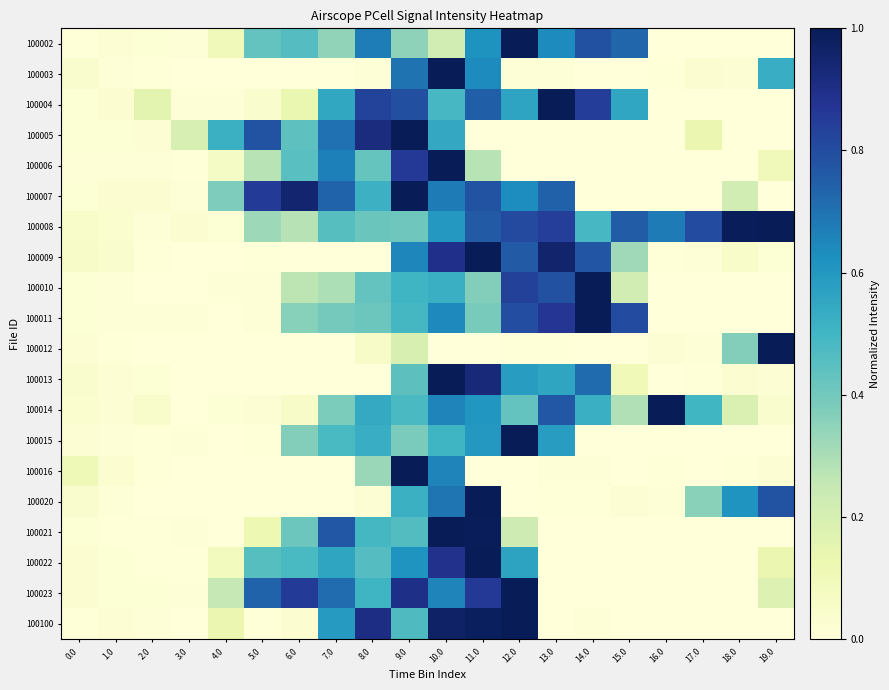

At how many categories does at least one series exceed 0?

20